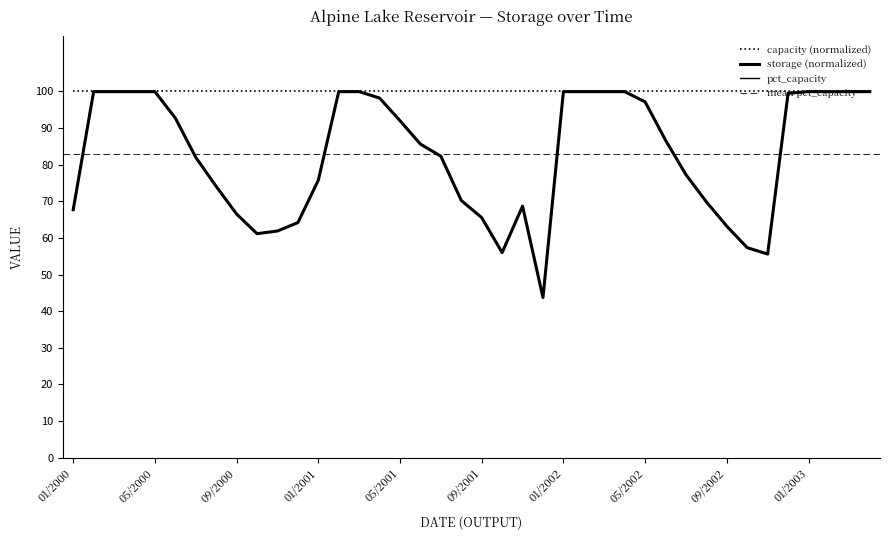

What is the sum of the pct_capacity values at 10/2002 and 06/2000?

150.0